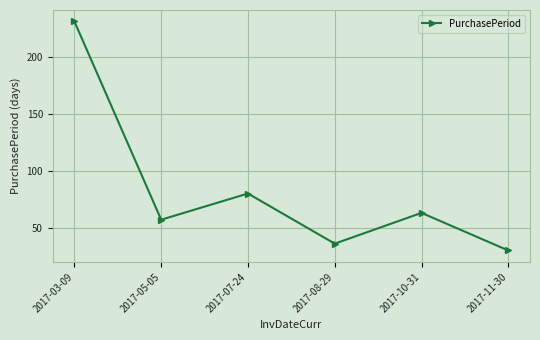

Reading right to left, extract all data points from this chart.

2017-11-30=30	2017-10-31=63	2017-08-29=36	2017-07-24=80	2017-05-05=57	2017-03-09=231